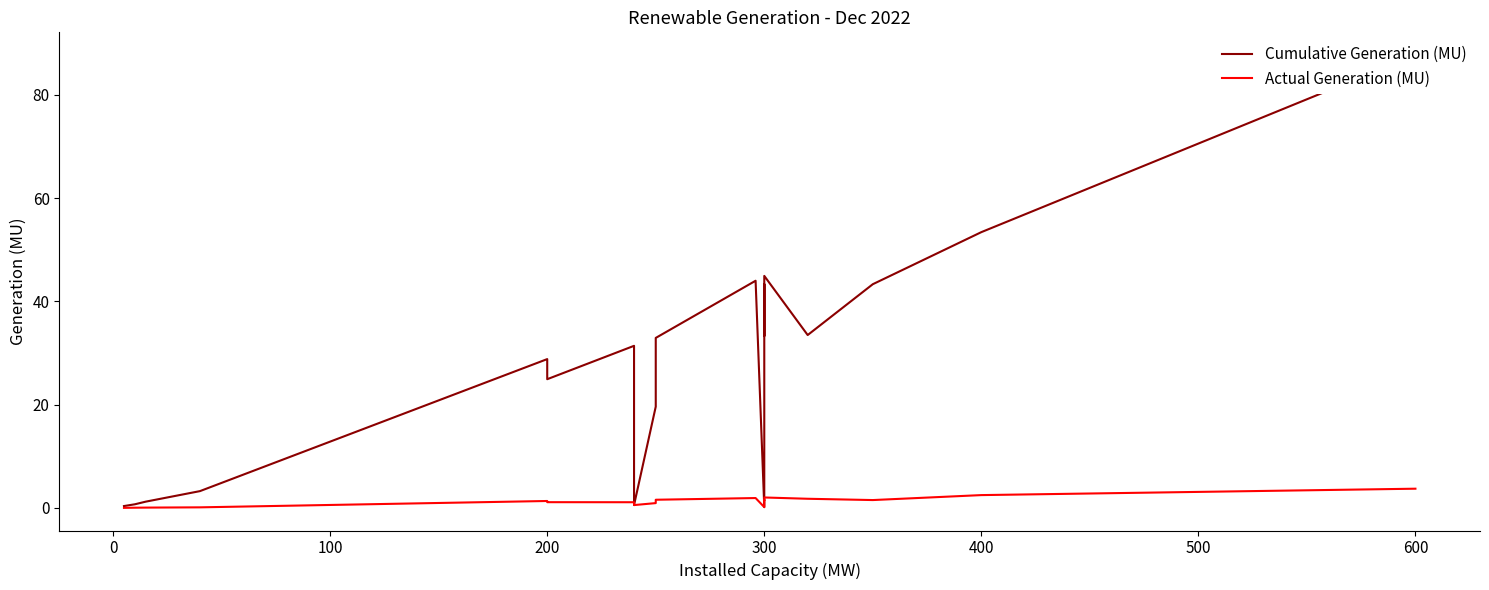

At how many categories does at least one series exceed 77?

1